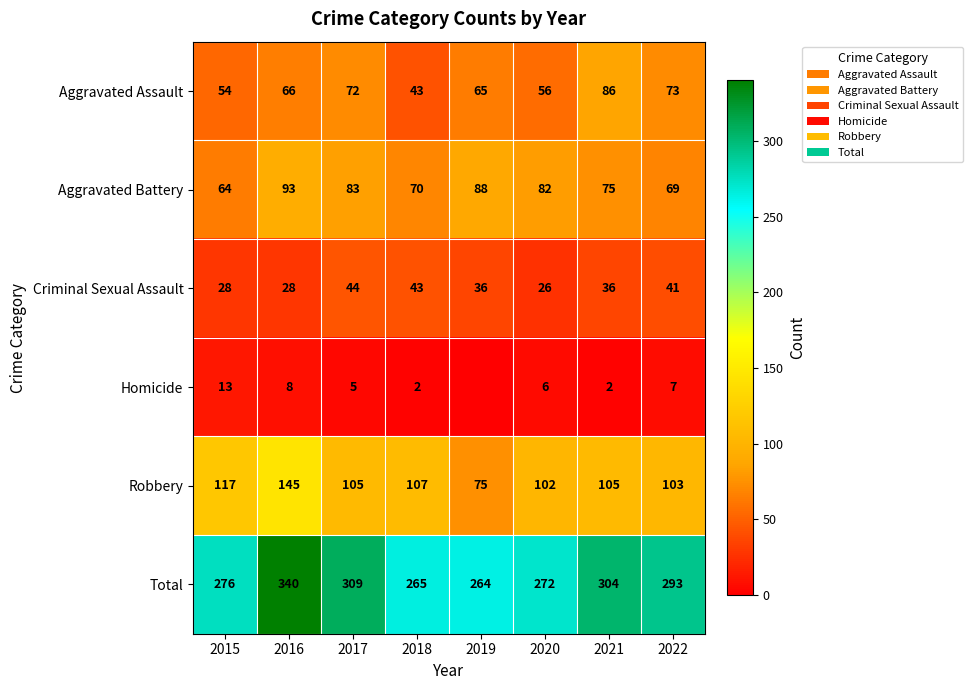

What is the average value of the Total series?

290